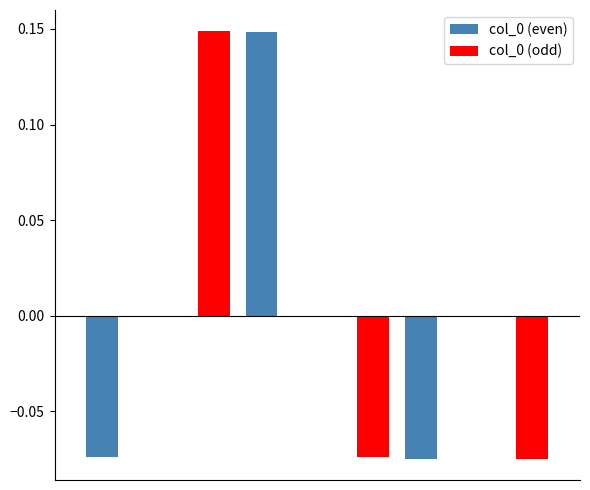

What is the value of the col_0 (even) bar at the 1st from the left?

-0.1